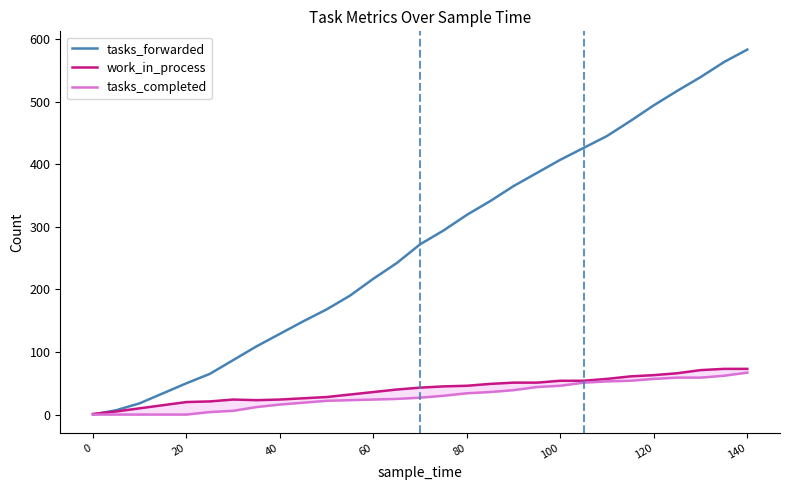

How many lines are shown in the chart?

3